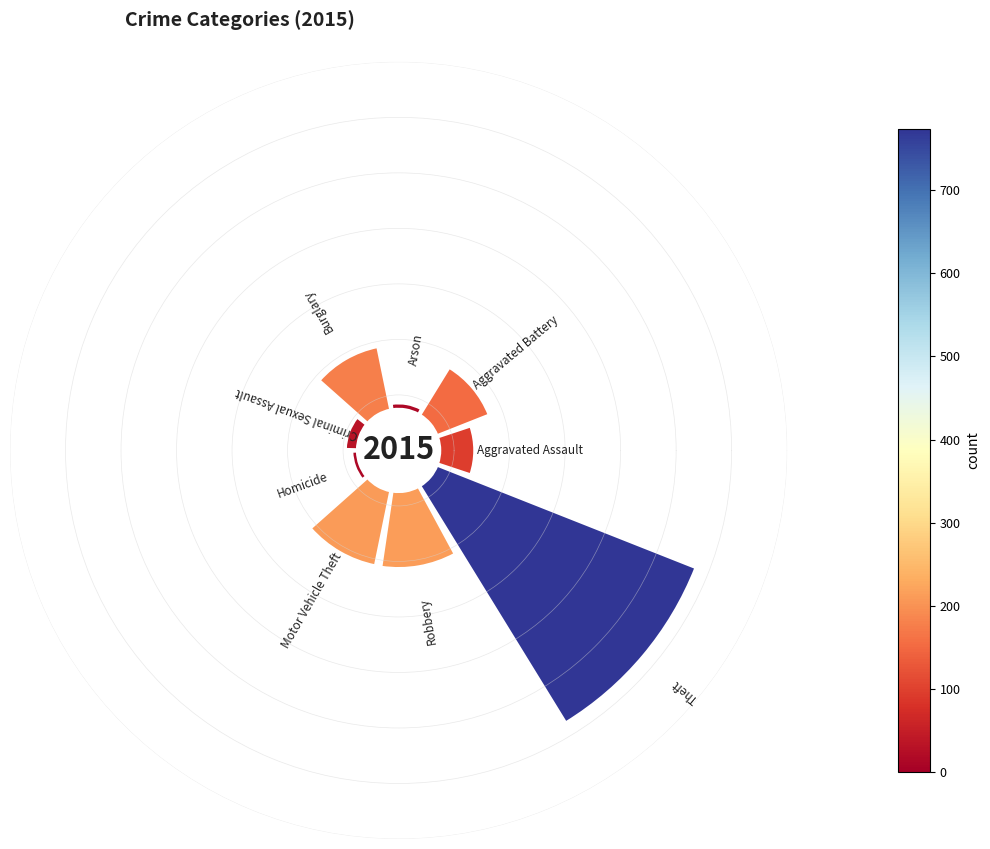

Is there any slice that represents more than half of the pie?

No